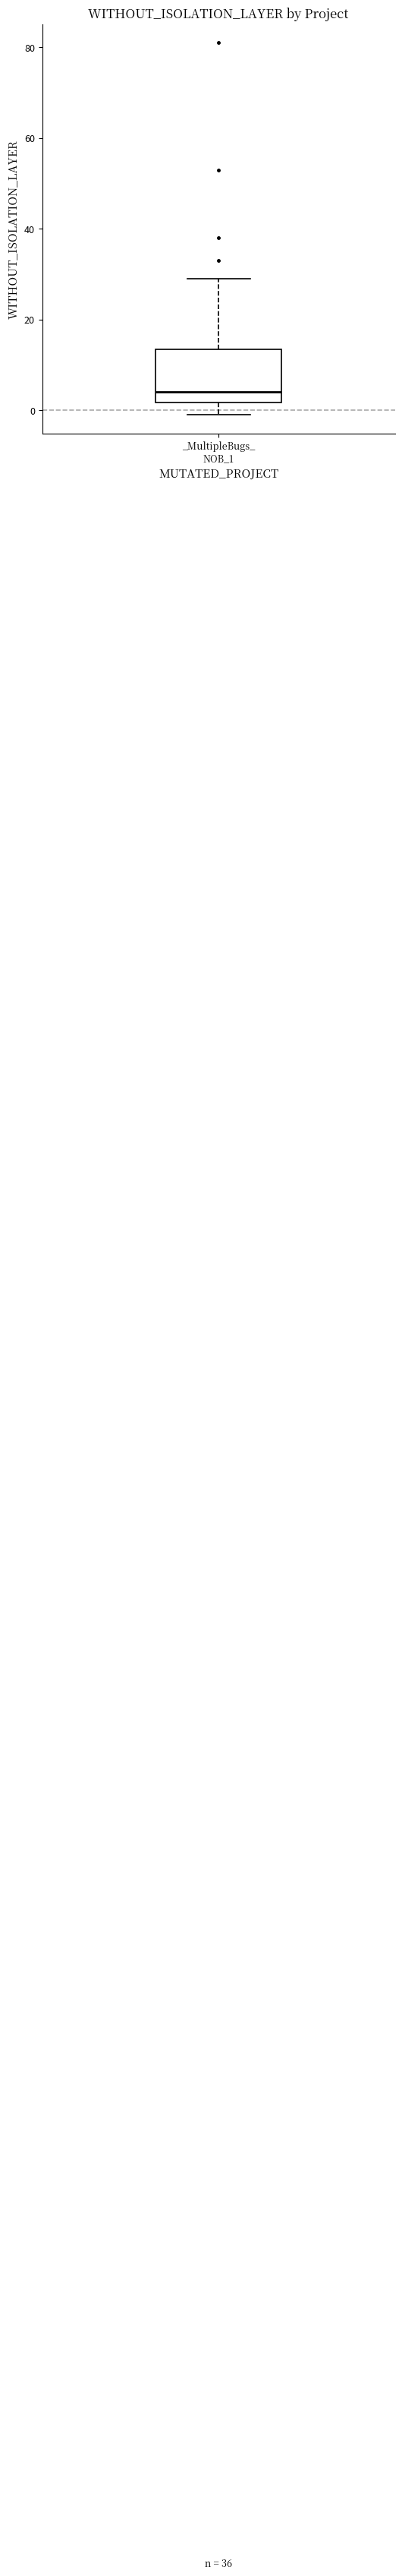

Read this box plot against the y-axis: the position of the median line, the range covered by the box, and the ends of both whiskers. The values are not printed on the chart, so give them approximately, as read against the axis.

median 4, box 2 to 14, whiskers 0 to 30